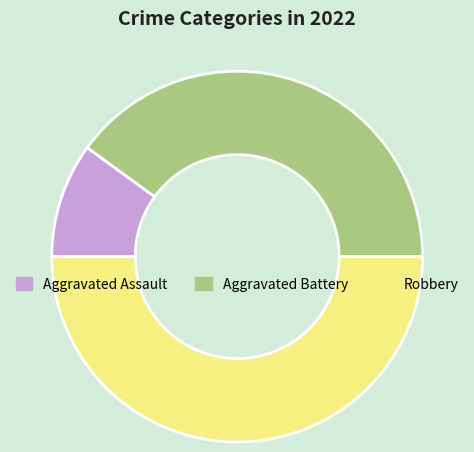

Does Aggravated Battery account for over 50% of the chart?

No